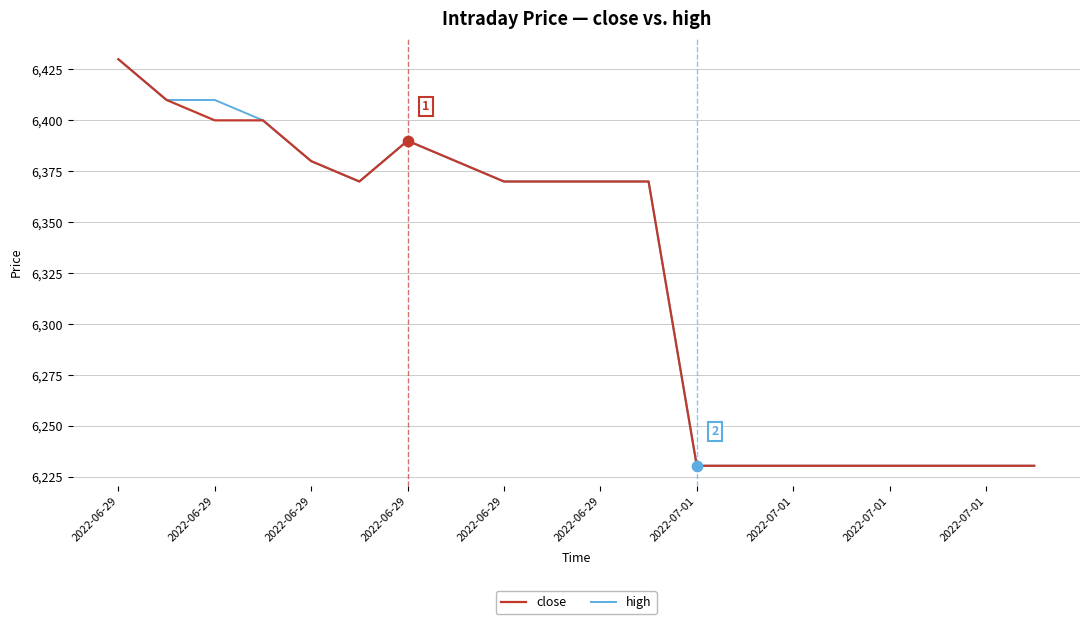

At how many categories does at least one series exceed 6249?

12